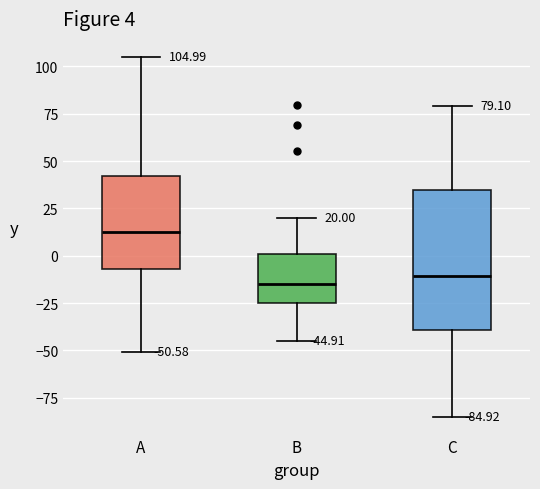

Which box's median line is the highest?

A